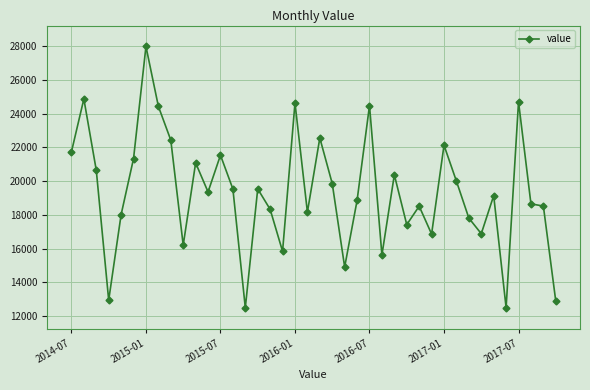

What is the greatest value displayed?

27989